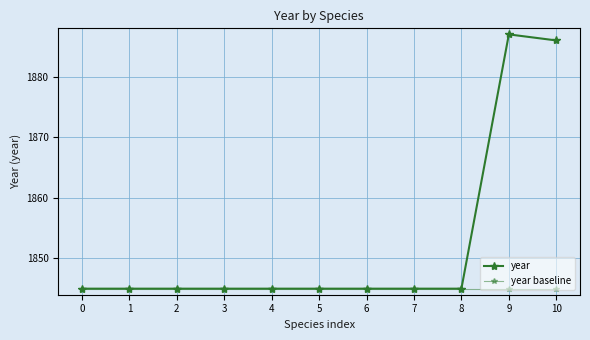

In year, how many points are higher than both neighbors (excluding endpoints)?

1